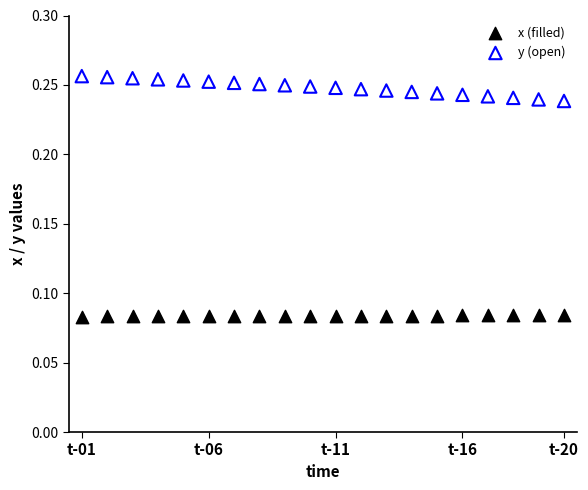

Which series contains the highest Y value?

y (open)